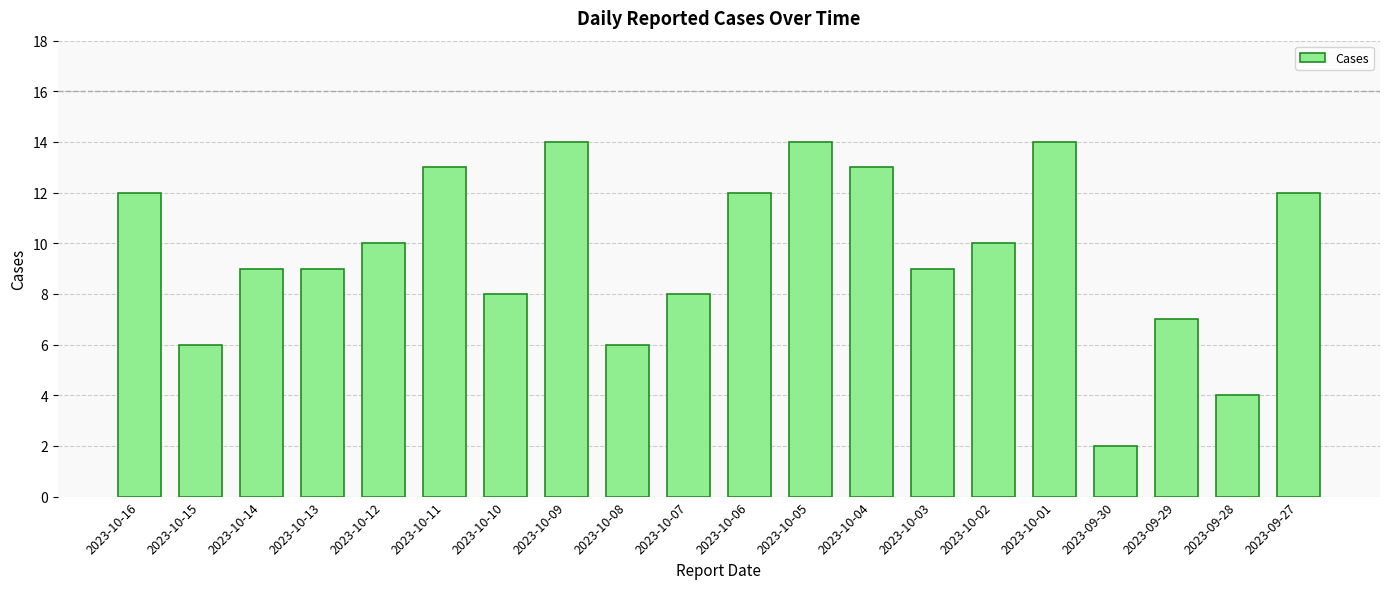

What is the maximum value shown in the chart?

14